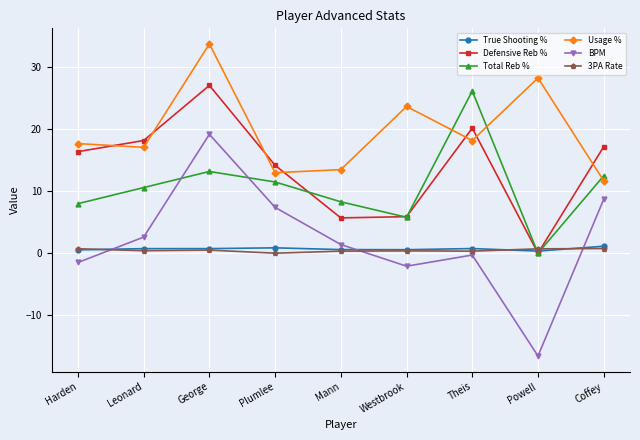

True or false: Usage % and True Shooting % intersect in this chart.

False